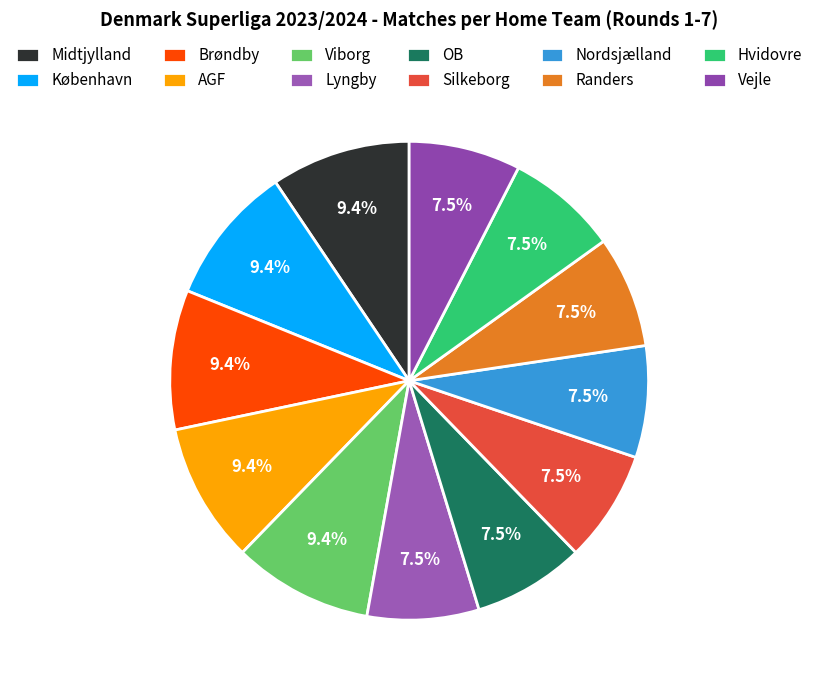

Which slice is the largest?

Midtjylland